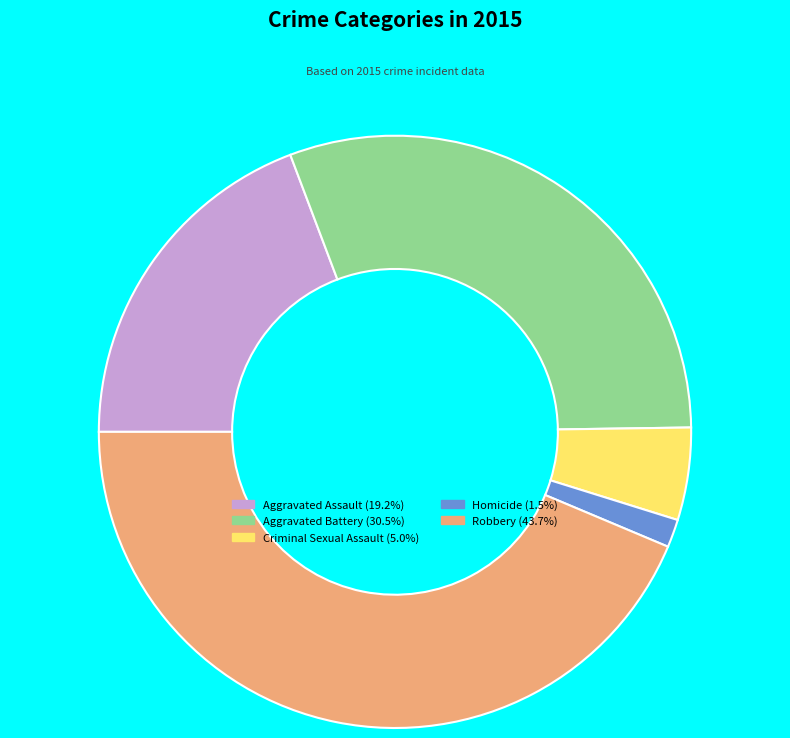

Does Aggravated Assault represent more than half of the total?

No